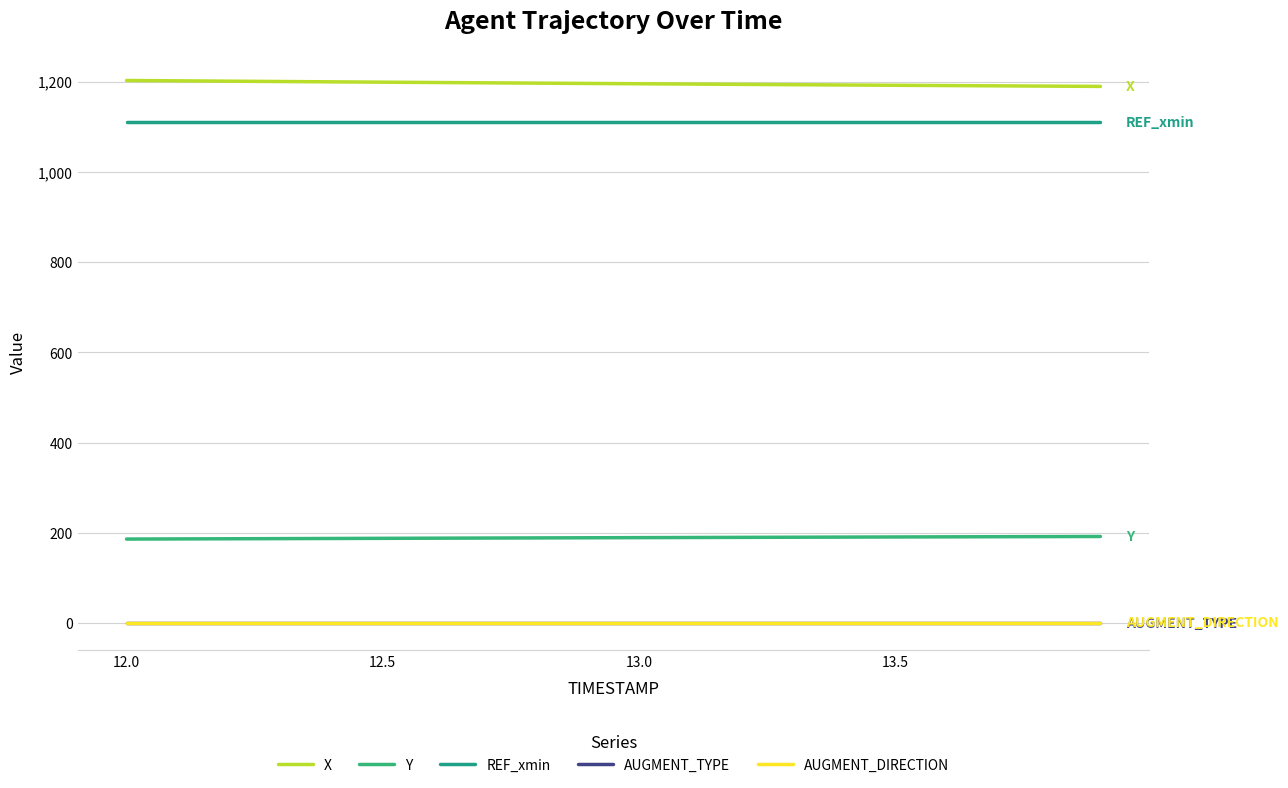

Does the chart have visible grid lines?

Yes